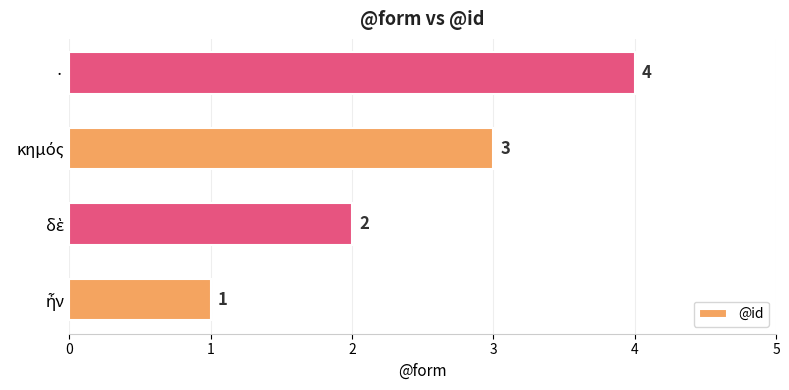

Which label corresponds to the largest value in the chart?

·